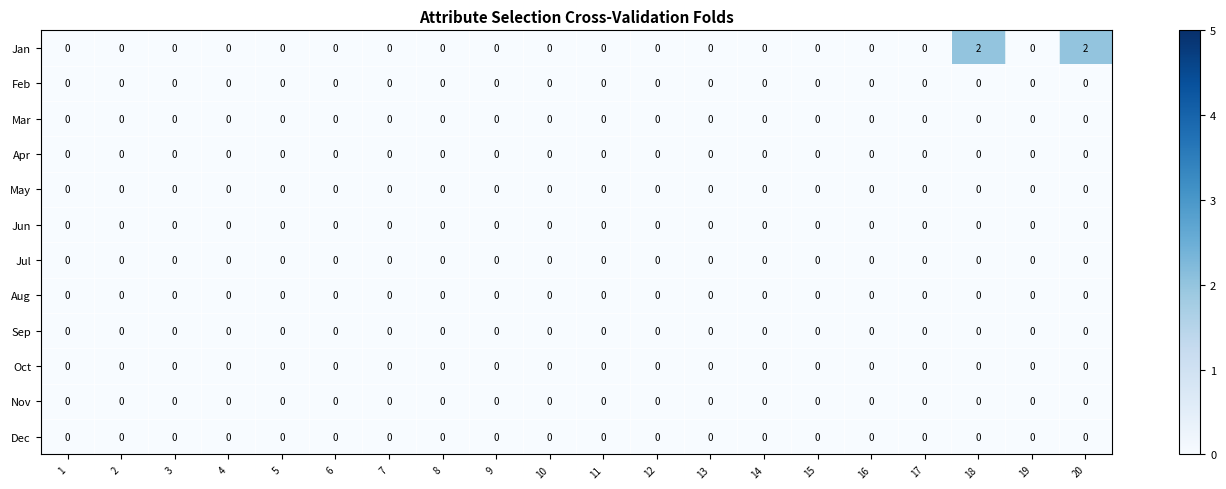

Which series has the widest spread of values?

Jan